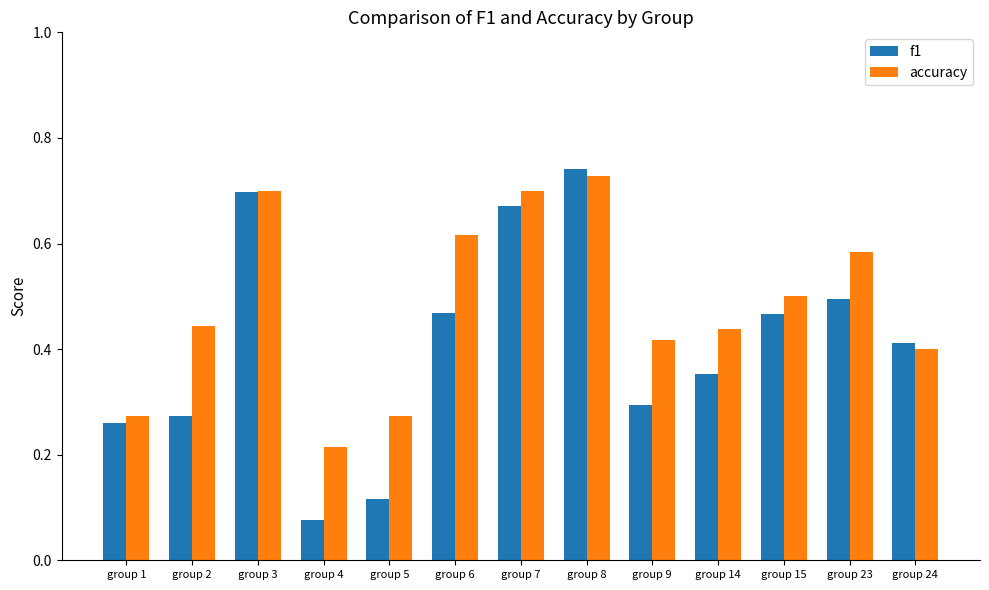

True or false: f1 has a value of 0.5 at group 6.

True